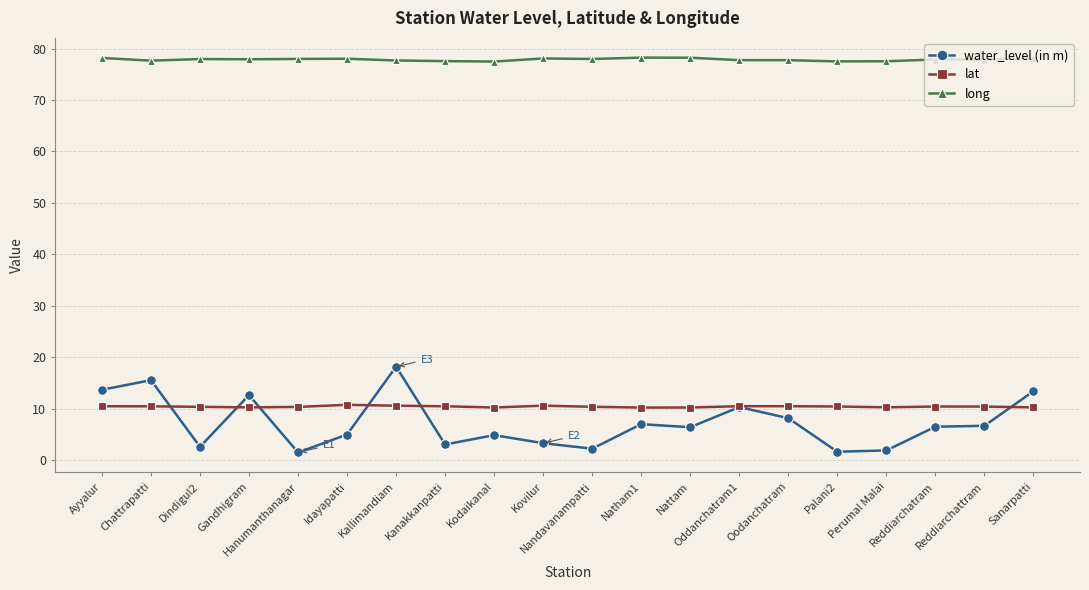

What is the total value across all series at Kodaikanal?

92.6